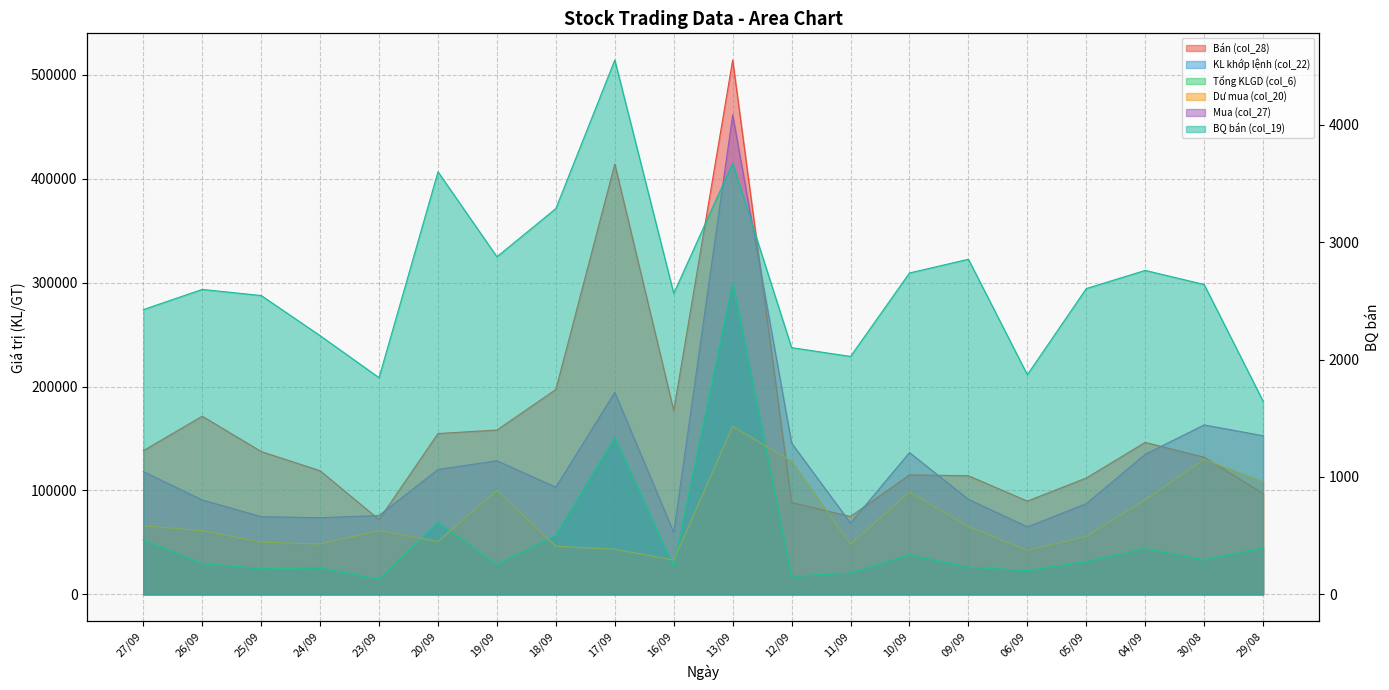

What position from the left is 27/09?

1